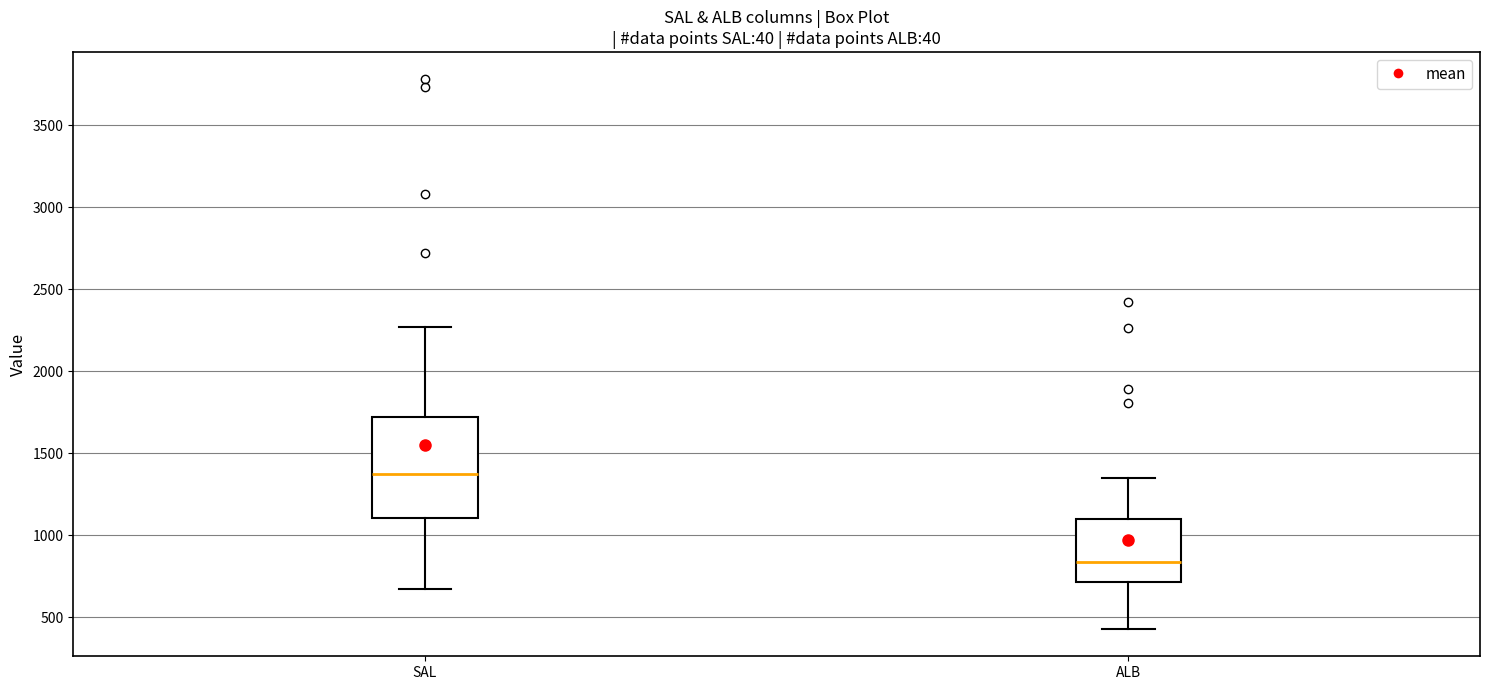

Reading left to right, read every box against the y-axis: the position of its median line, the range the box covers, and the ends of its whiskers. The values are not printed on the chart, so give them approximately, as read against the axis.

SAL: median 1350, box 1100 to 1700, whiskers 650 to 2250
ALB: median 850, box 700 to 1100, whiskers 450 to 1350